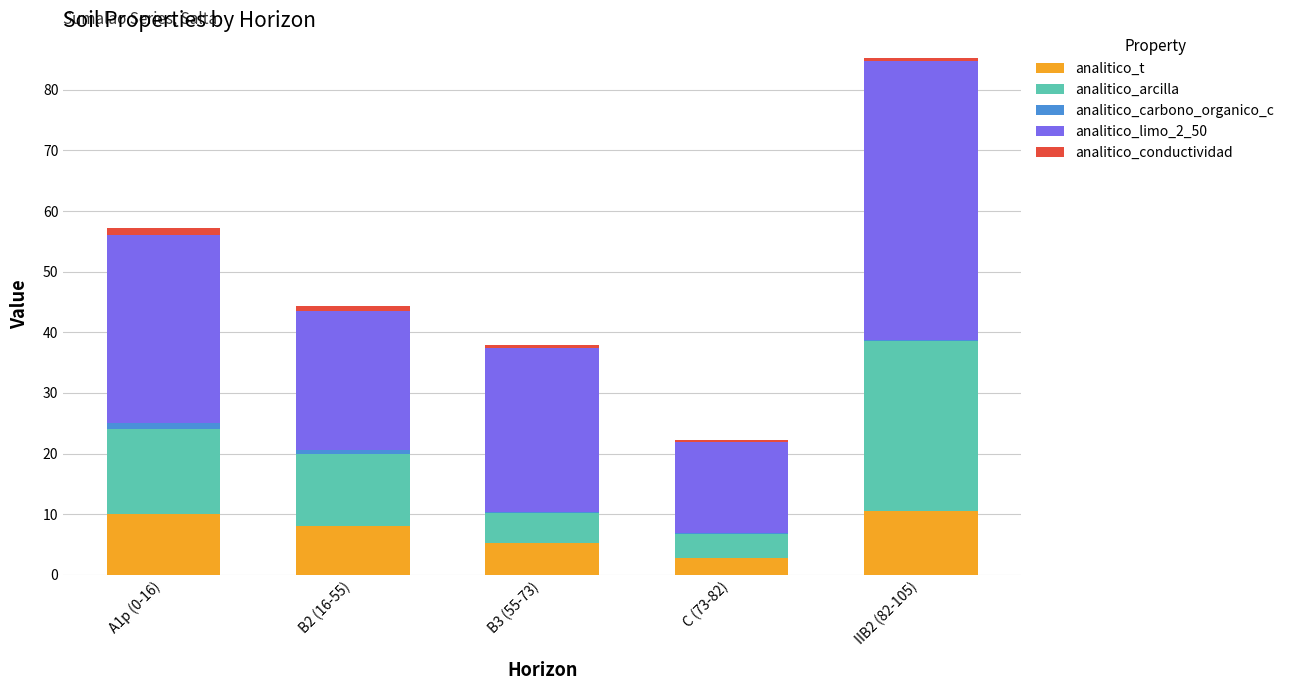

What value does the analitico_t series have at IIB2 (82-105)?

10.6